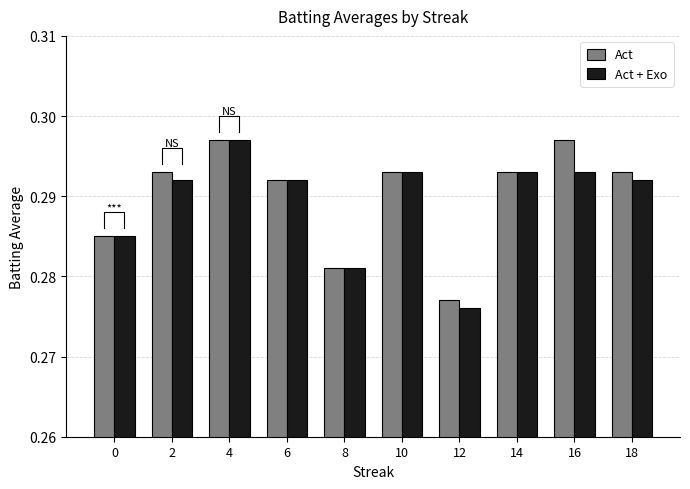

What is the total value across all series at 2?

0.6